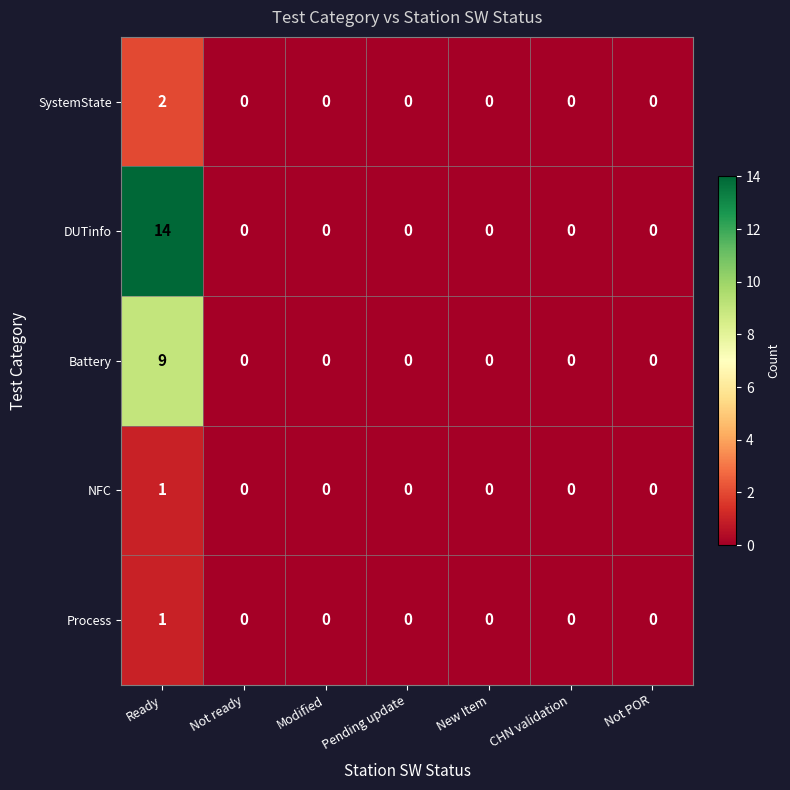

What is the sum of the Battery values at Modified and Ready?

9